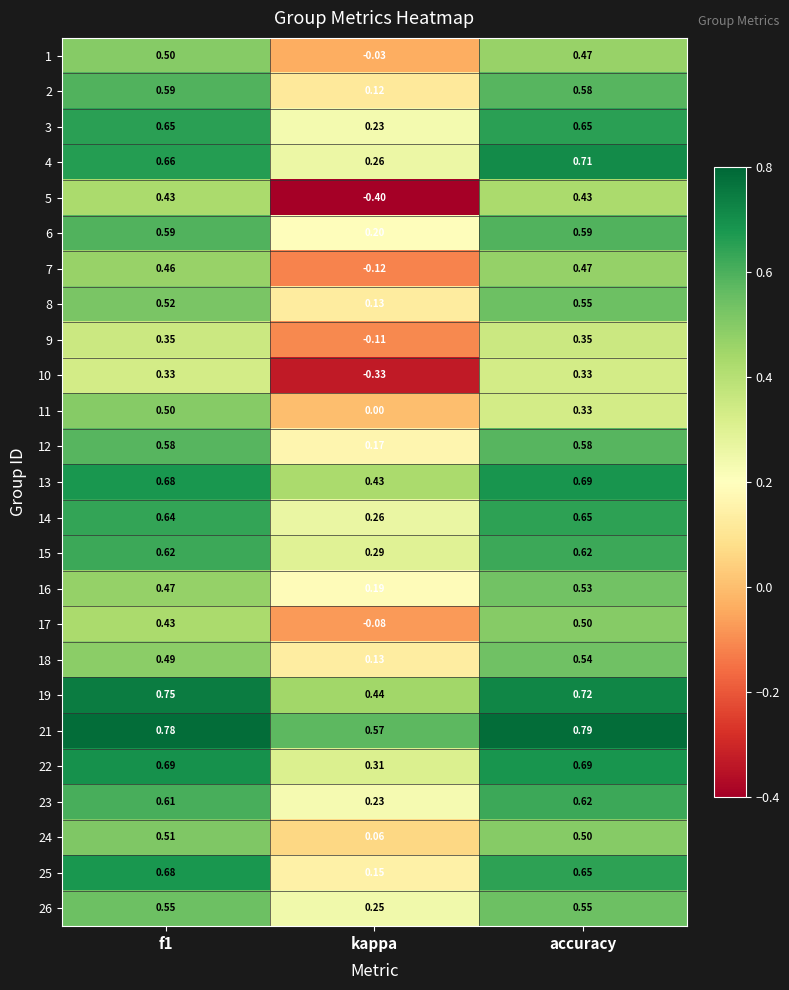

Where is 6 nearest to the value 0?

kappa